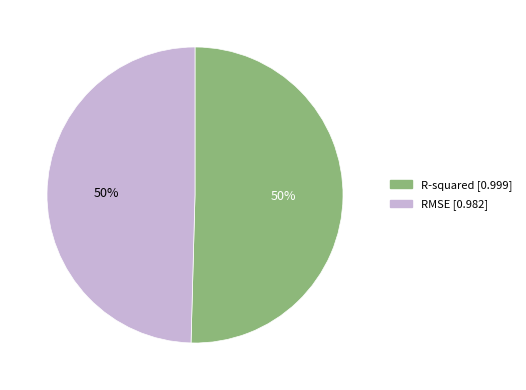

To the nearest percent, what is the combined percentage of R-squared and RMSE?

100%